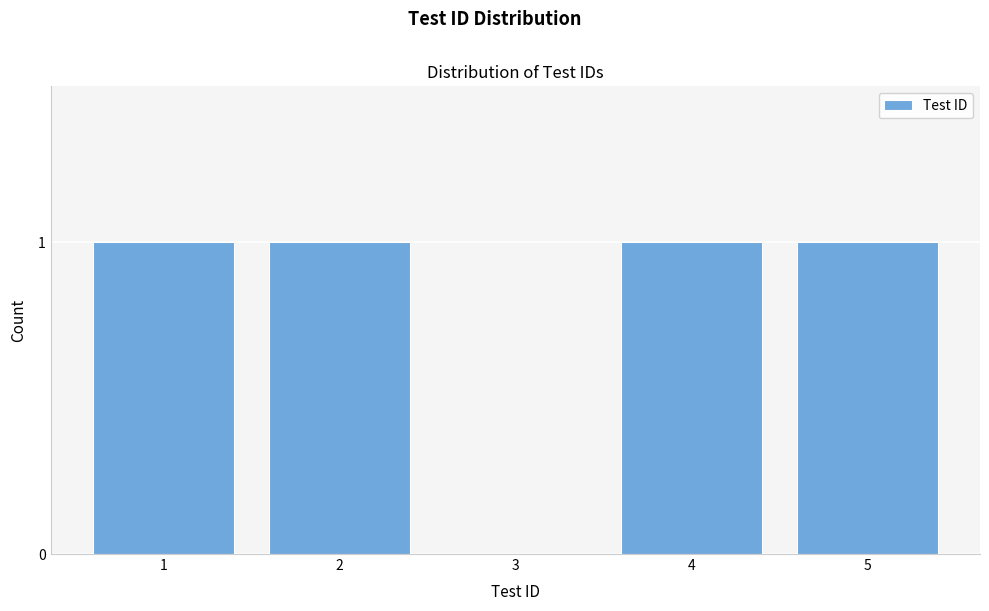

Reading right to left, transcribe all the data shown in this chart.

5=1	4=1	3=0	2=1	1=1